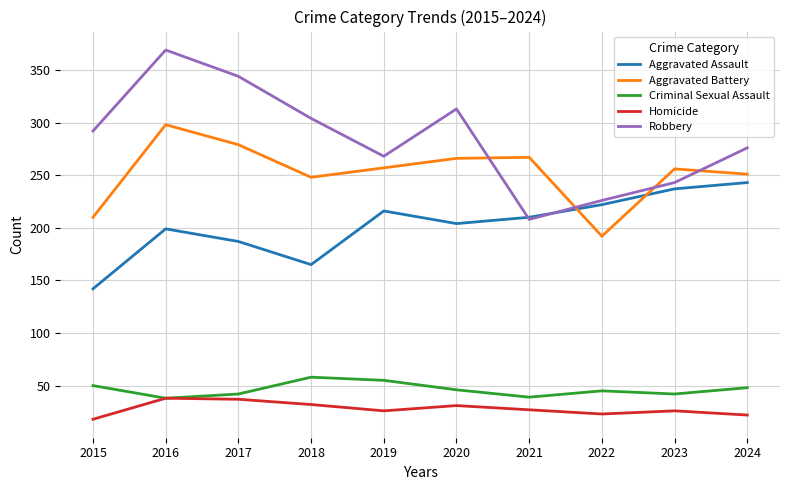

Which category has the lowest value in the Aggravated Battery series?

2022